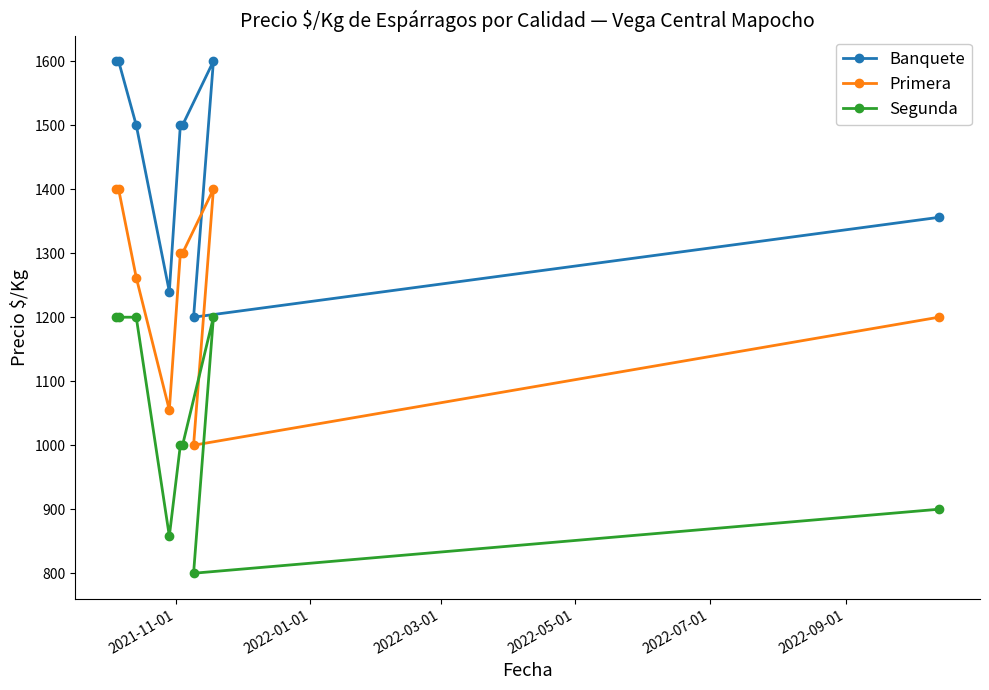

What is the value of the Banquete point at the 6th from the left?

1500